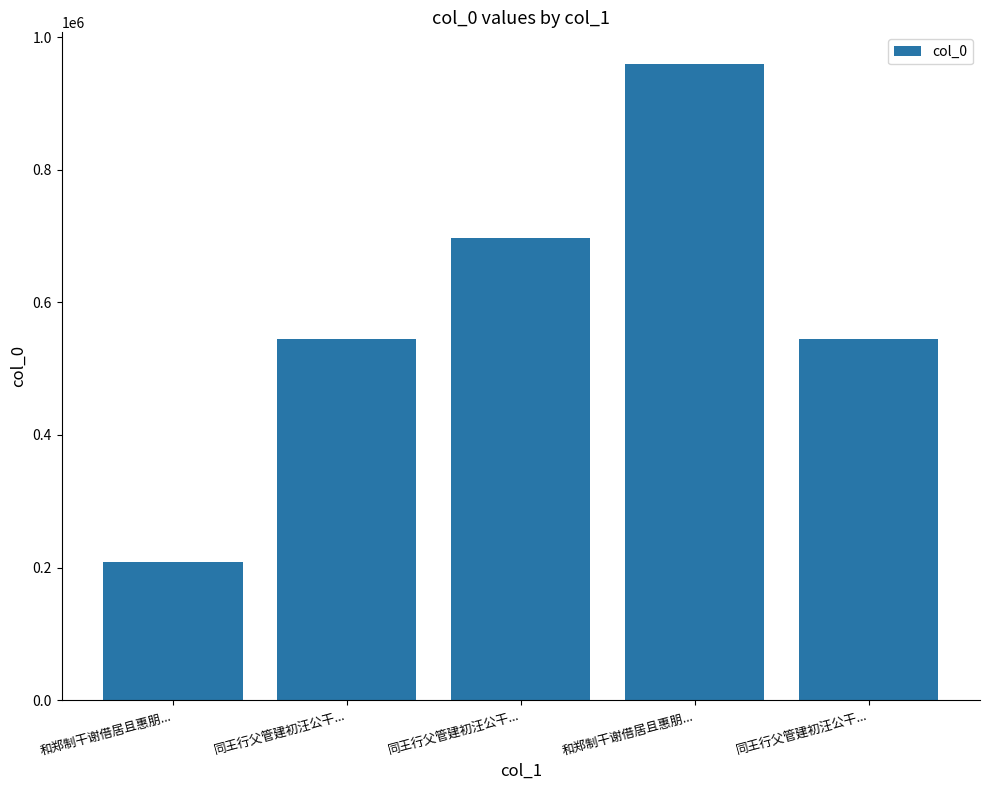

What is the sum of the values at 同王行父管建初汪公干... and 同王行父管建初汪公干...?

1241430